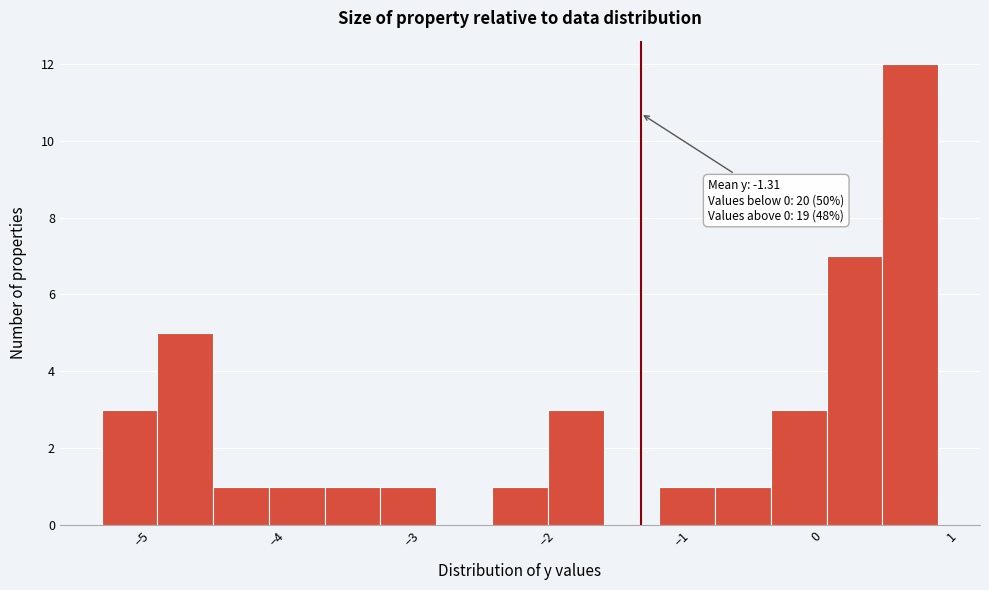

Over which range of the x-axis is the bar tallest?

0.5 to 0.9